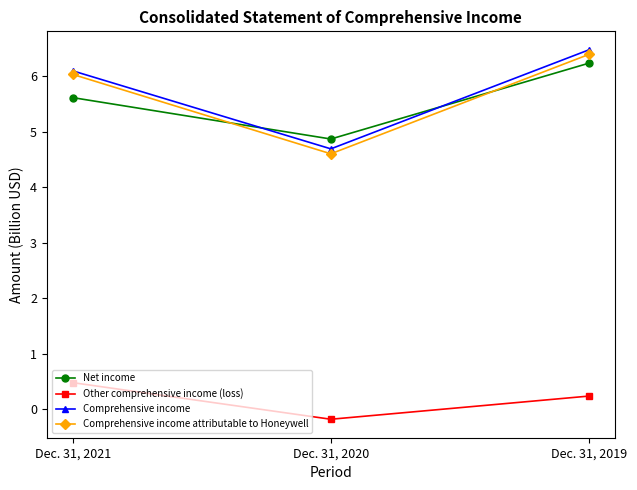

What is the difference between the highest and lowest values at Dec. 31, 2020?

5.0